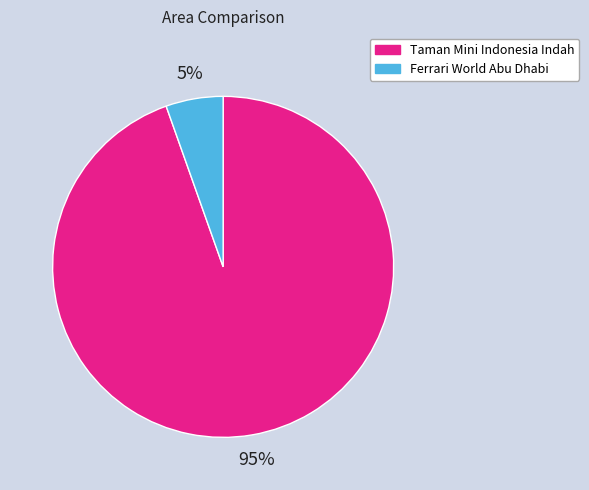

Is the sum of Taman Mini Indonesia Indah and Ferrari World Abu Dhabi greater than half?

Yes